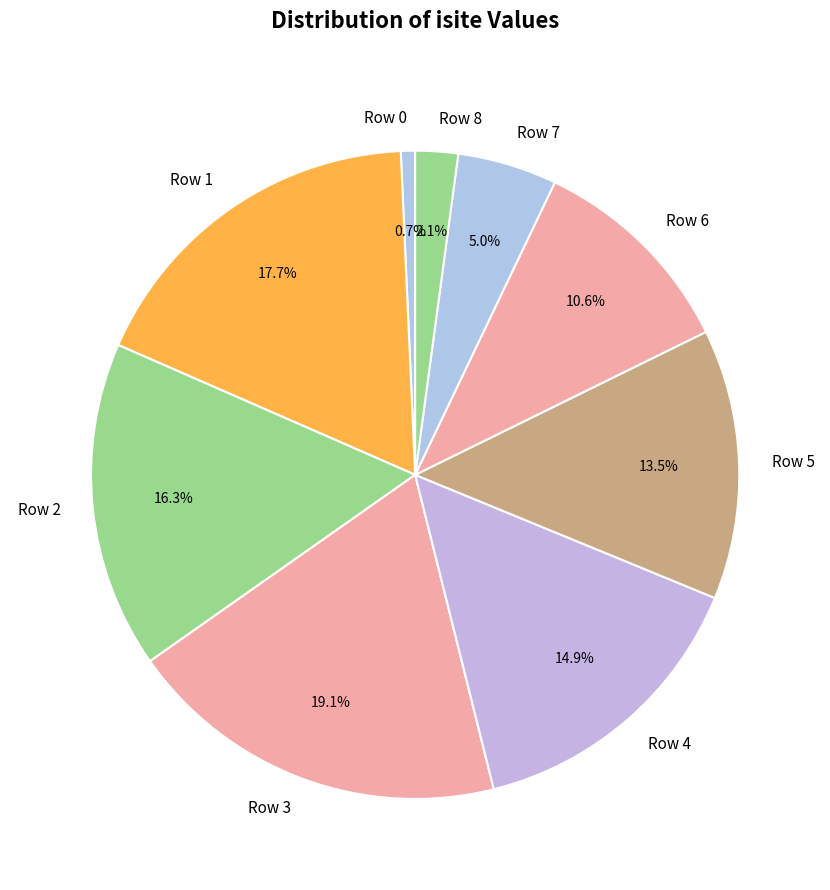

True or false: Row 1 accounts for 28% of the total.

False